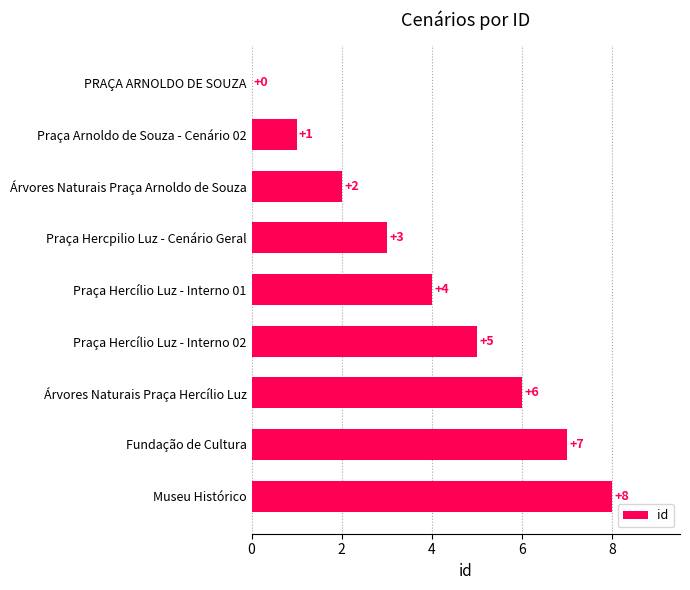

How many categories are shown in the chart?

9